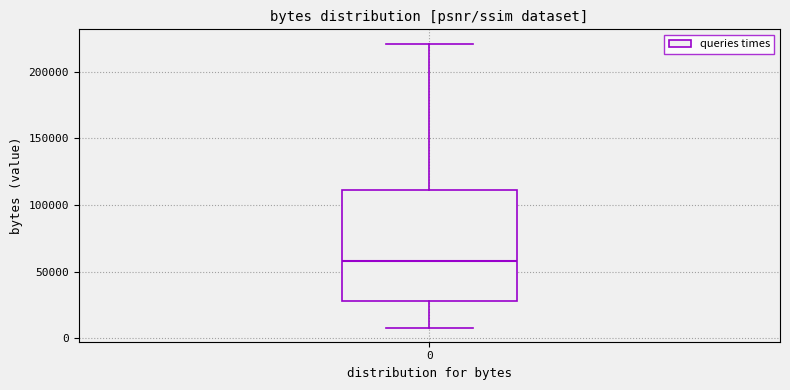

Read this box plot against the y-axis: the position of the median line, the range covered by the box, and the ends of both whiskers. The values are not printed on the chart, so give them approximately, as read against the axis.

median 60000, box 30000 to 110000, whiskers 10000 to 220000